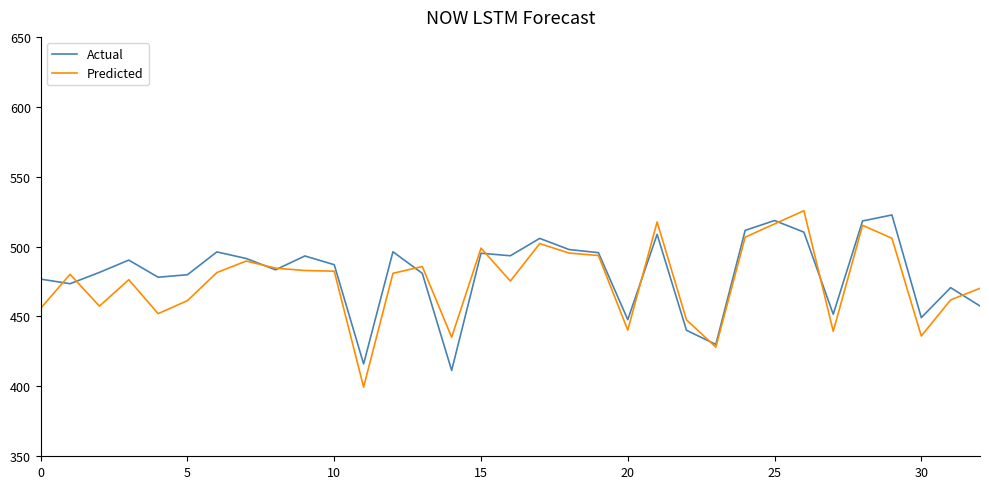

Which series has the largest total across all categories?

Actual